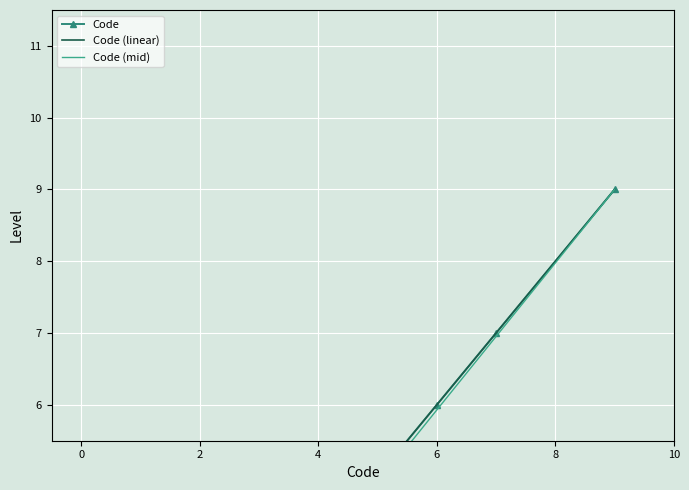

What is the sum of the values at 1 and 1?

12